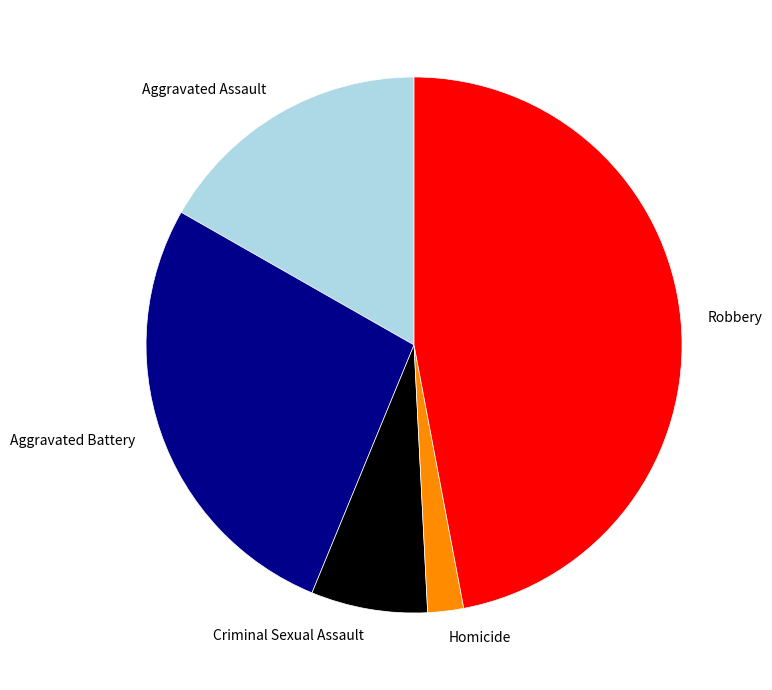

Rank the categories by value from highest to lowest.

Robbery, Aggravated Battery, Aggravated Assault, Criminal Sexual Assault, Homicide